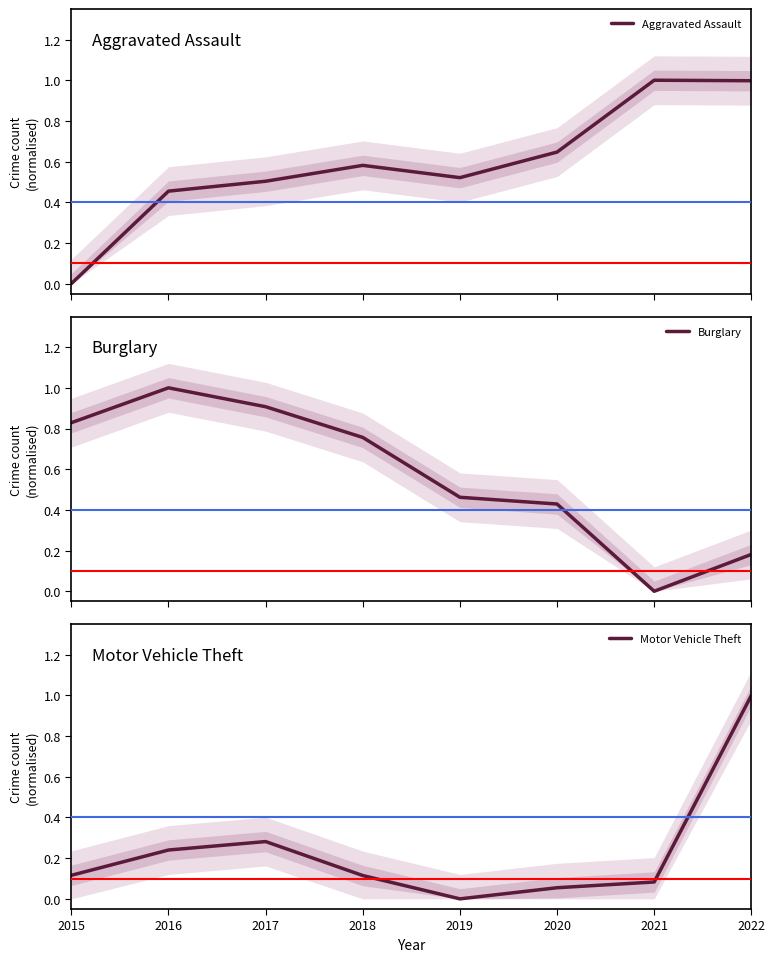

True or false: Motor Vehicle Theft has more than 2 interior local peaks.

False